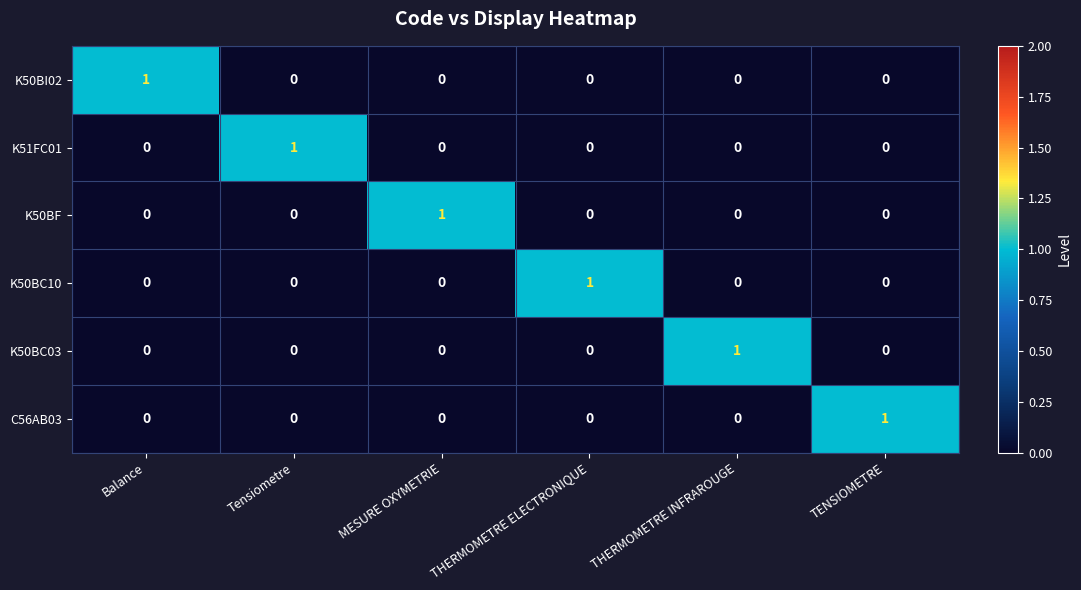

At how many categories does at least one series exceed 0?

6